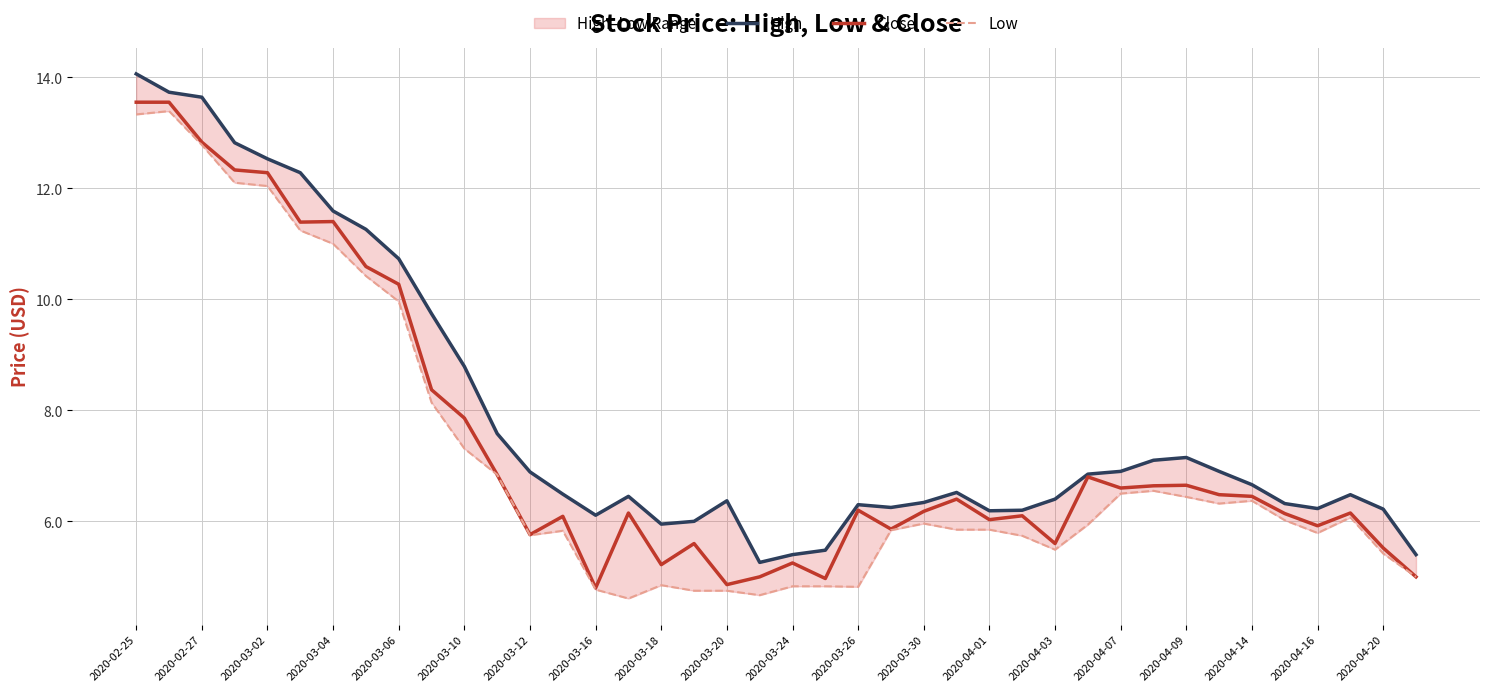

Which has a higher value, 31 or 27?

31